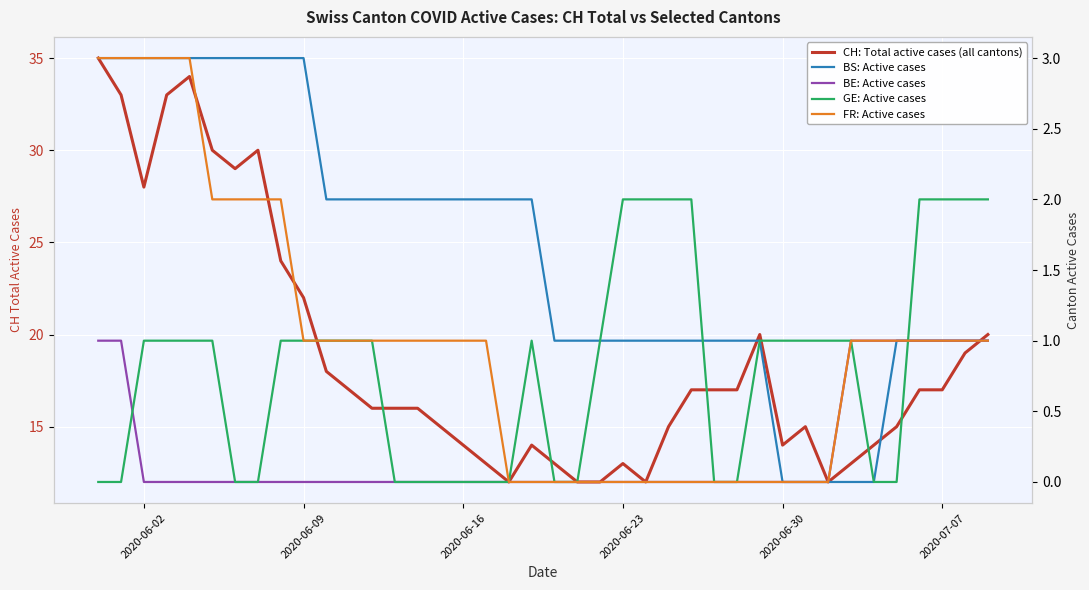

Reading left to right, extract all data points from this chart.

CH: Total active cases (all cantons): 35	33	28	33	34	30	29	30	24	22	18	17	16	16	16	15	14	13	12	14	13	12	12	13	12	15	17	17	17	20	14	15	12	13	14	15	17	17	19	20
BS: Active cases: 3	3	3	3	3	3	3	3	3	3	2	2	2	2	2	2	2	2	2	2	1	1	1	1	1	1	1	1	1	1	0	0	0	0	0	1	1	1	1	1
BE: Active cases: 1	1	0	0	0	0	0	0	0	0	0	0	0	0	0	0	0	0	0	0	0	0	0	0	0	0	0	0	0	0	0	0	0	1	1	1	1	1	1	1
GE: Active cases: 0	0	1	1	1	1	0	0	1	1	1	1	1	0	0	0	0	0	0	1	0	0	1	2	2	2	2	0	0	1	1	1	1	1	0	0	2	2	2	2
FR: Active cases: 3	3	3	3	3	2	2	2	2	1	1	1	1	1	1	1	1	1	0	0	0	0	0	0	0	0	0	0	0	0	0	0	0	1	1	1	1	1	1	1